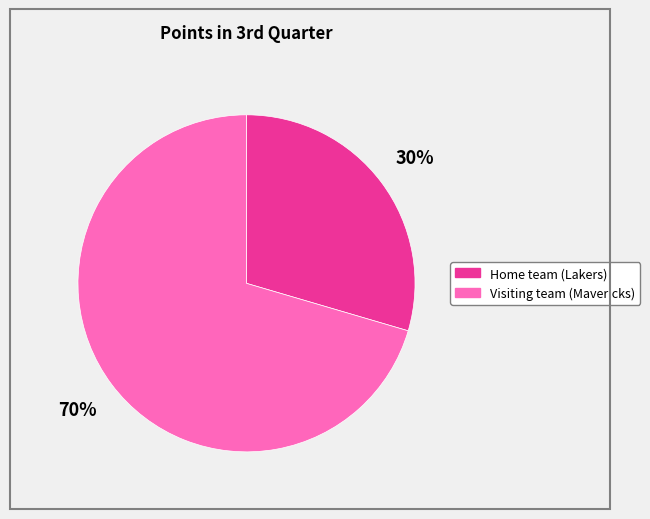

How many segments does this pie chart have?

2